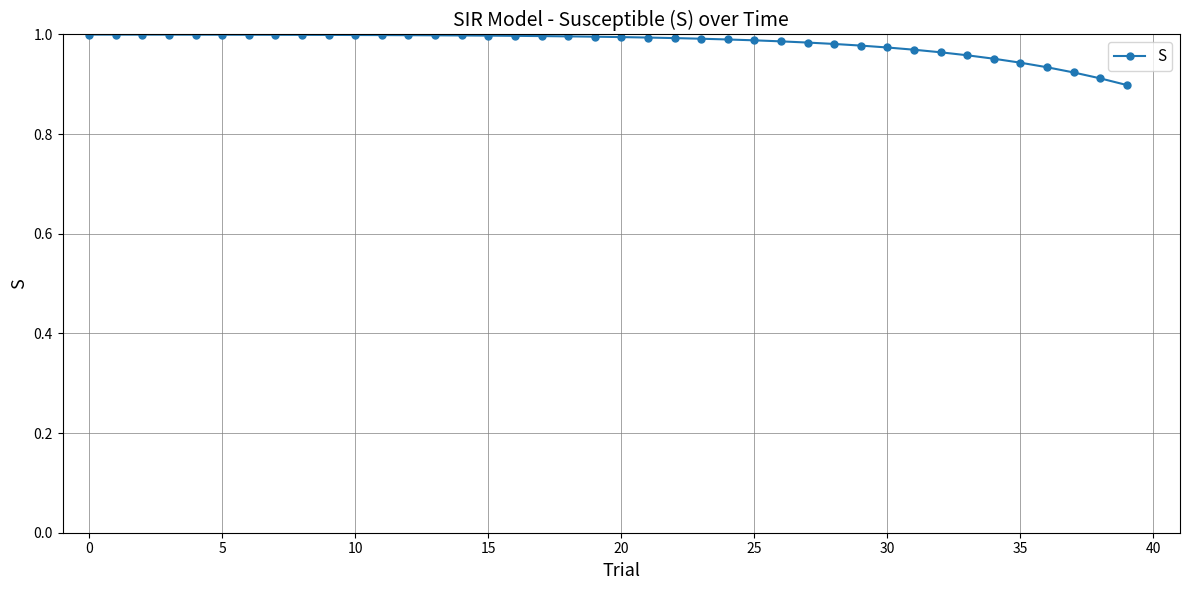

How many lines are shown in the chart?

1